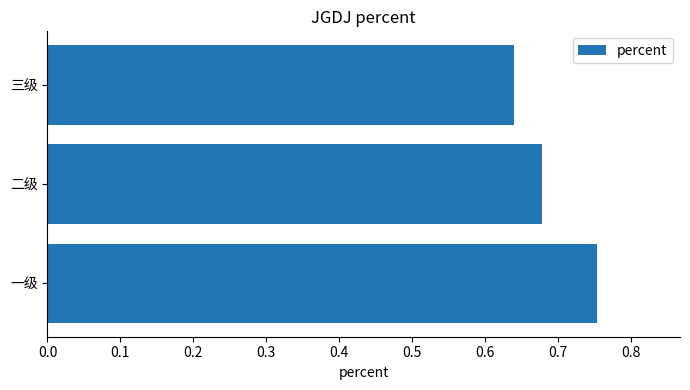

What is the difference between the maximum and second lowest values?

0.1